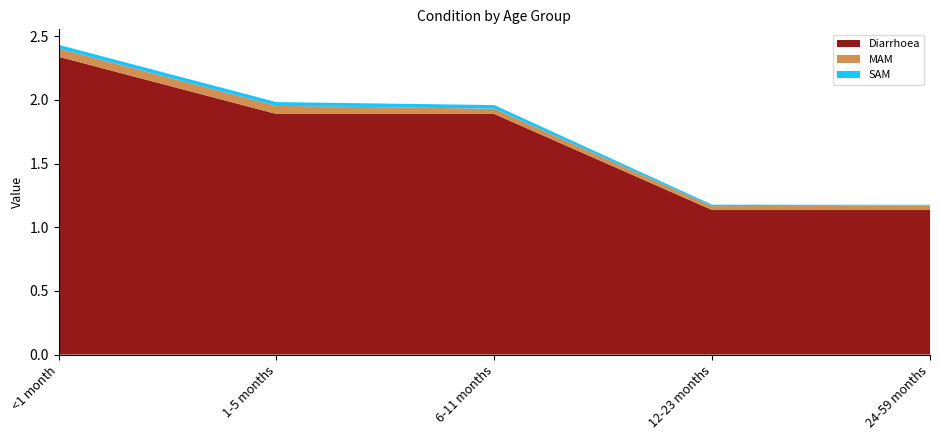

Reading left to right, list all the values displayed in this chart.

Diarrhoea: 2.3	1.9	1.9	1.1	1.1
MAM: 0.1	0.1	0.0	0.0	0.0
SAM: 0.0	0.0	0.0	0.0	0.0